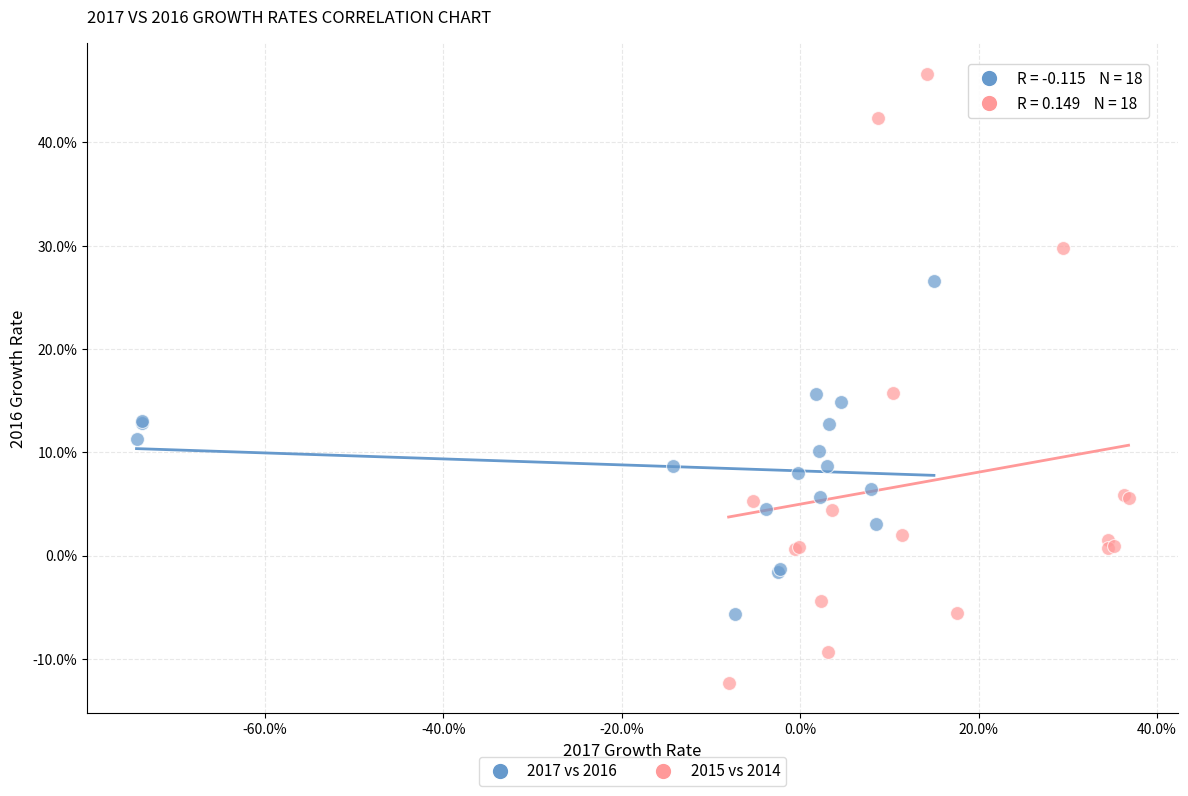

Which series contains the lowest Y value?

2015 vs 2014